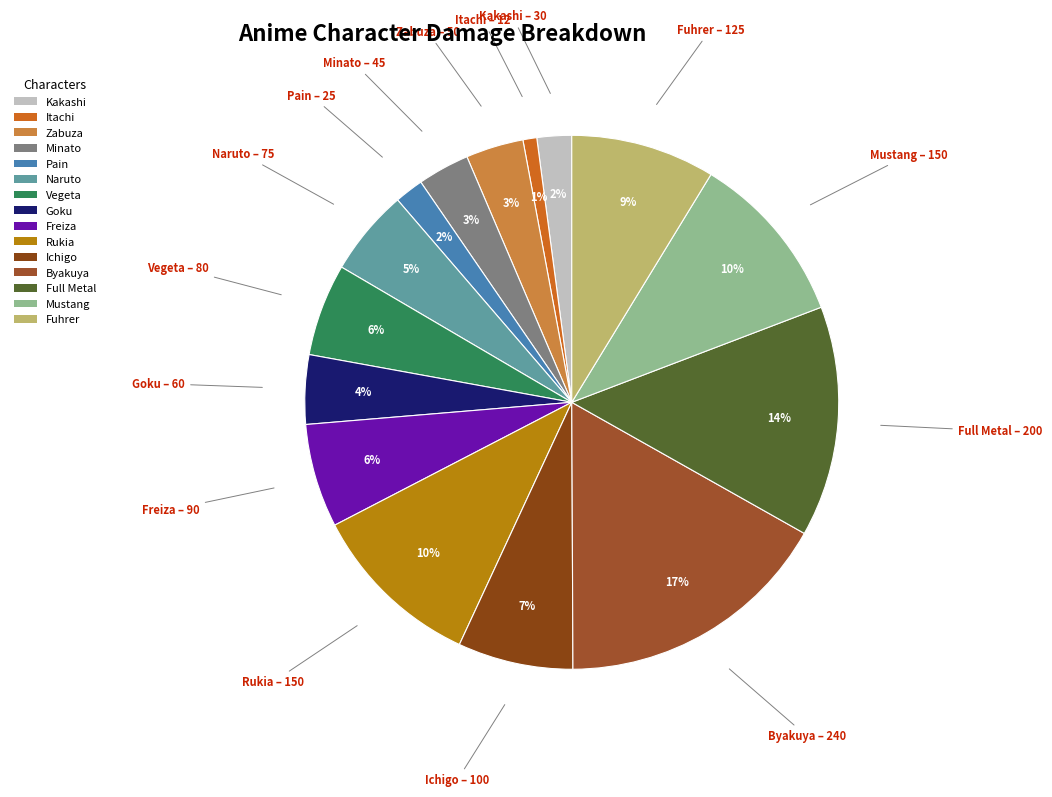

How many slices are in this pie chart?

15